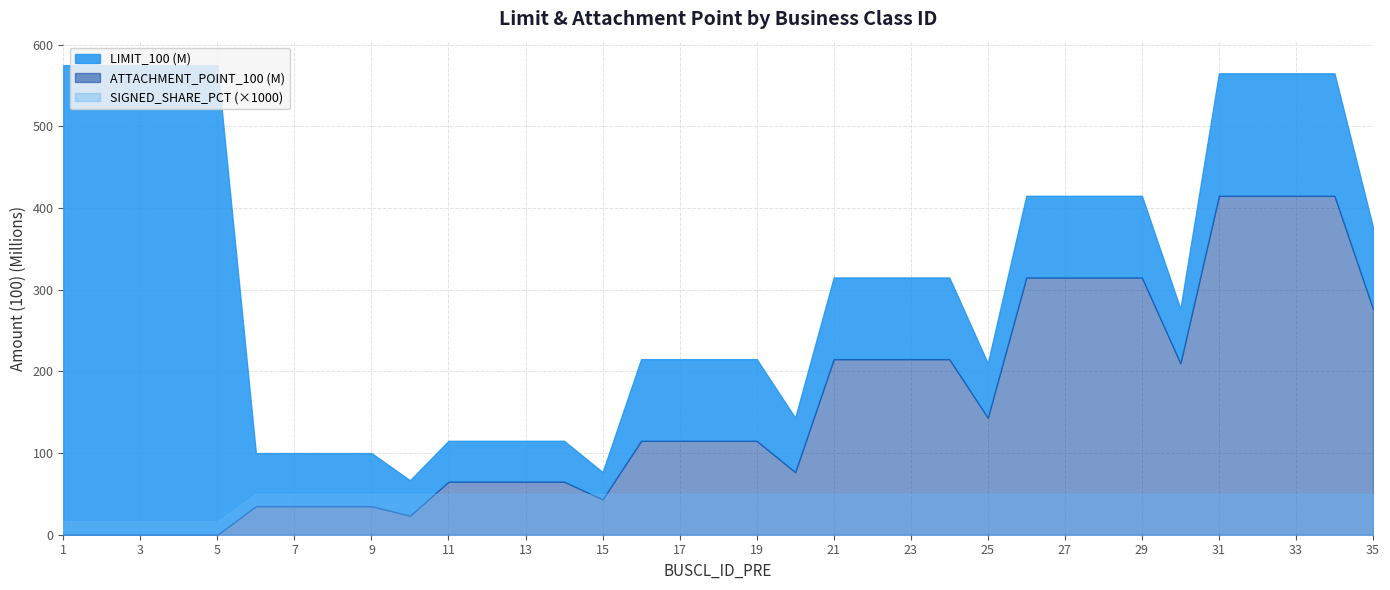

Count the number of categories in the chart.

35